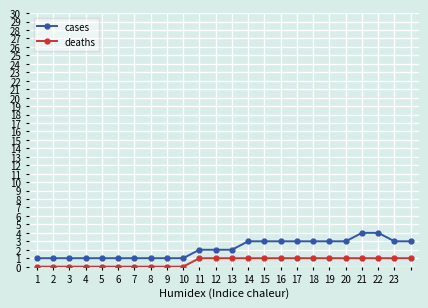

Which series has the largest total across all categories?

cases